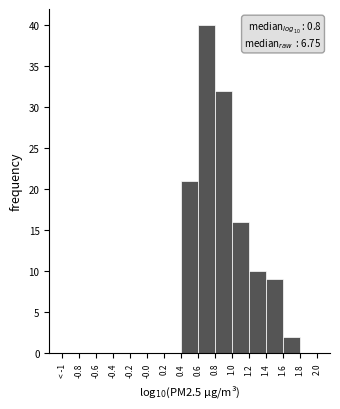

Reading right to left, transcribe all the data shown in this chart.

1.8=0	1.6=2	1.4=9	1.2=10	1.0=16	0.8=32	0.6=40	0.4=21	0.2=0	-0.0=0	-0.2=0	-0.4=0	-0.6=0	-0.8=0	< -1=0